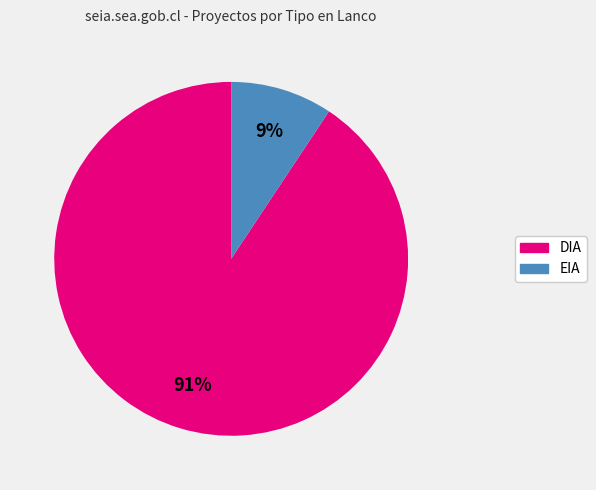

Does any single category account for the majority?

Yes